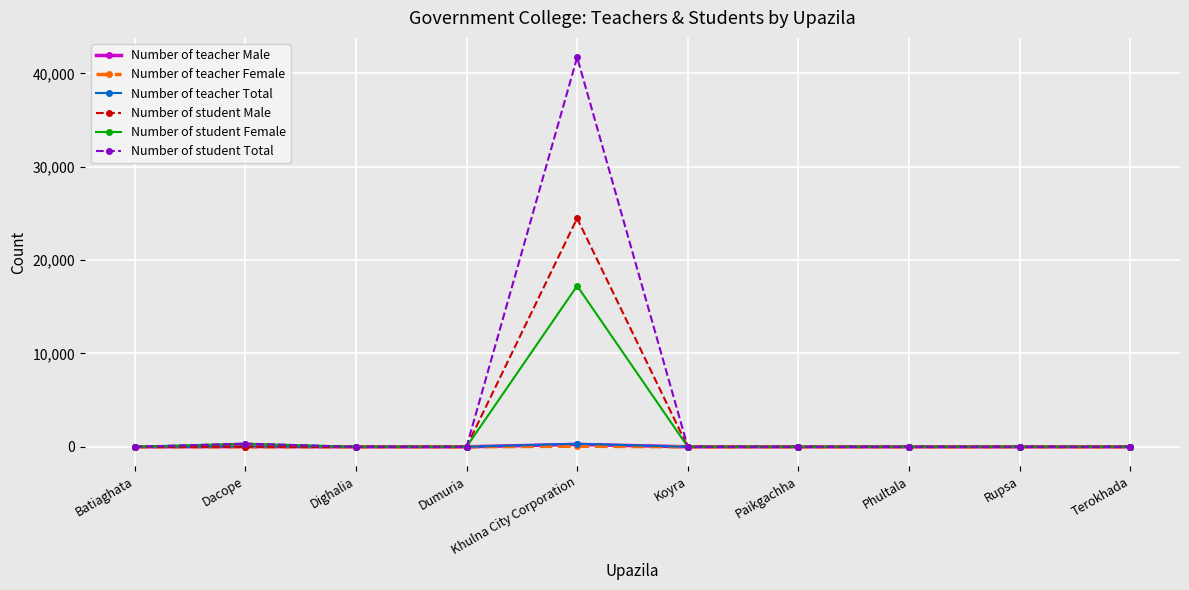

What is the maximum value shown in the chart?

41724